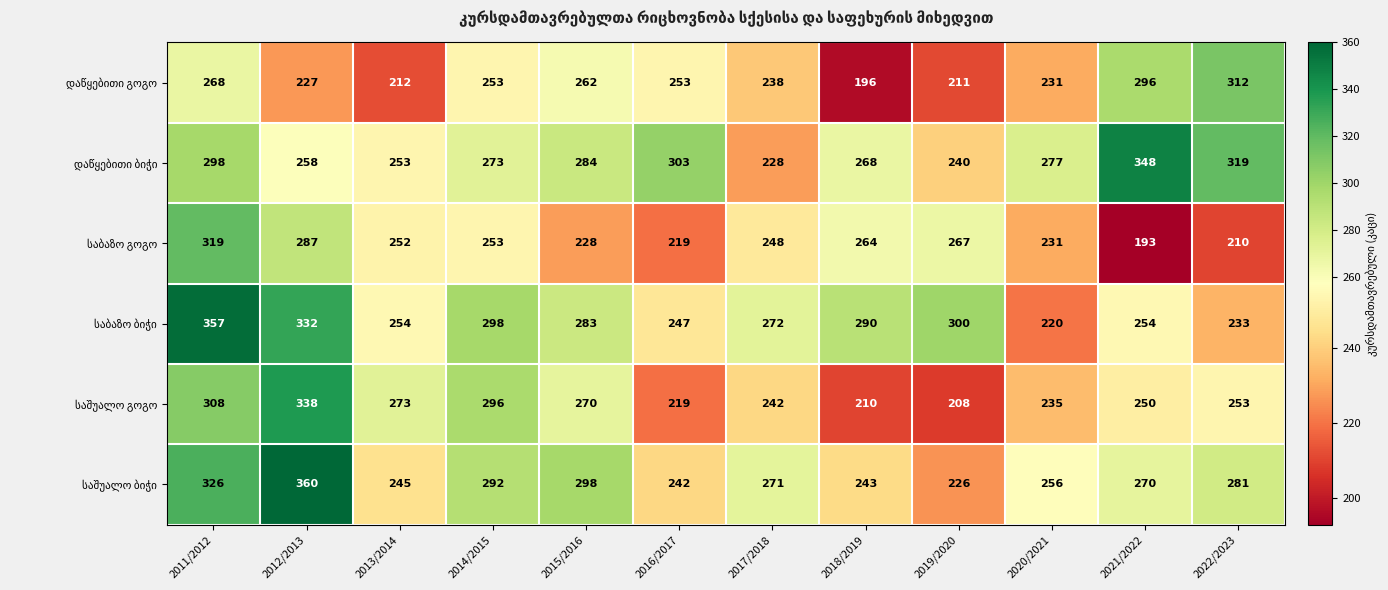

What is the difference between the highest and lowest values at 2014/2015?

45